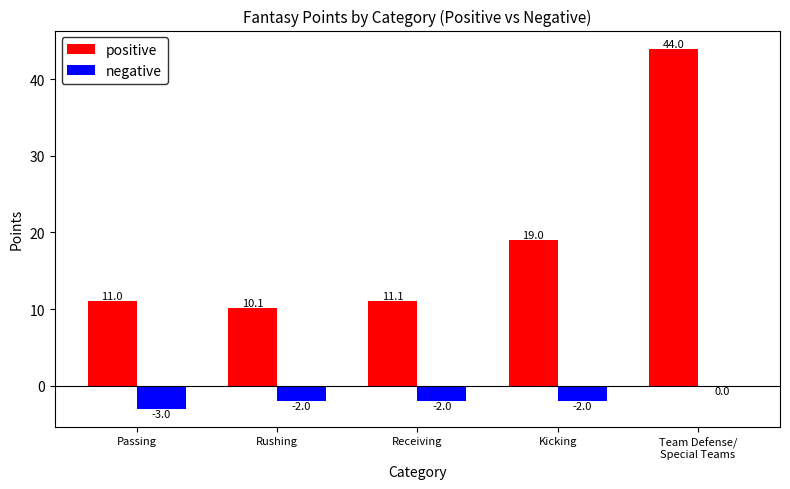

What is the greatest value displayed?

44.0